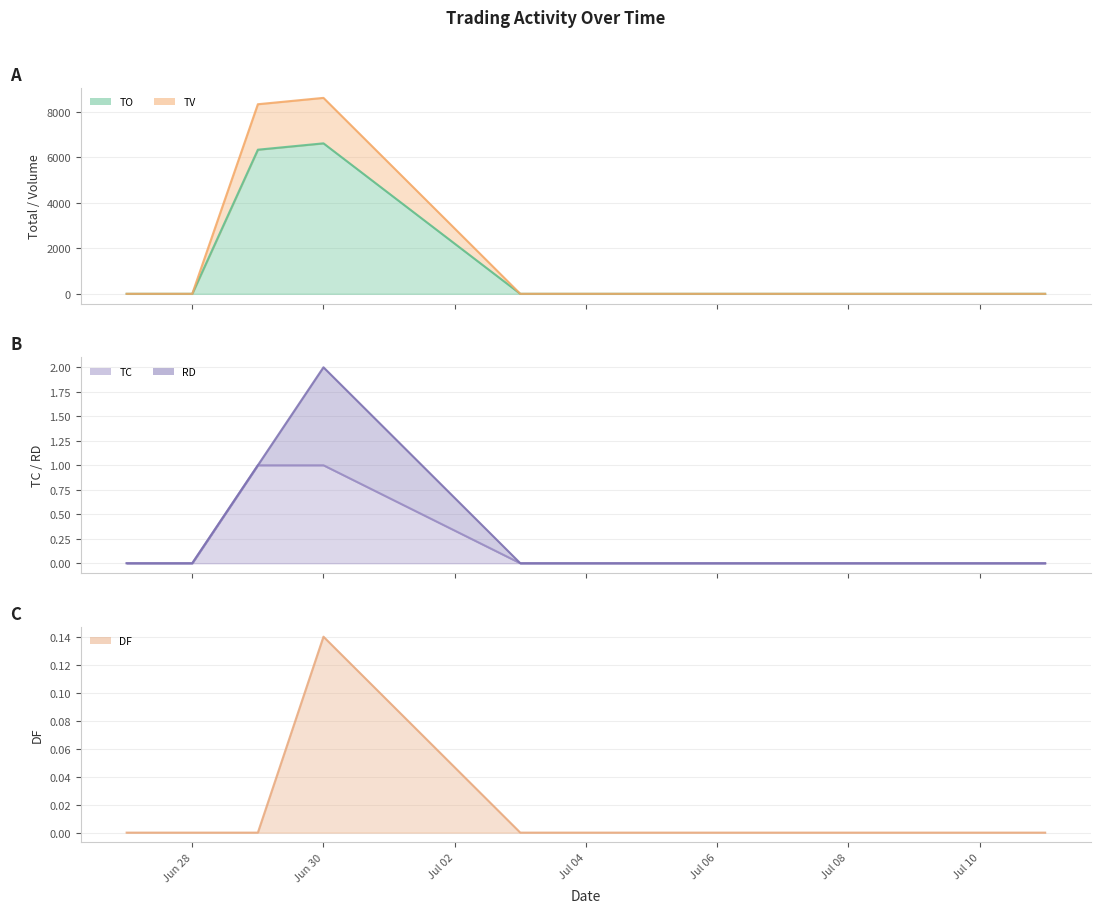

What is the sum of all DF values?

0.1